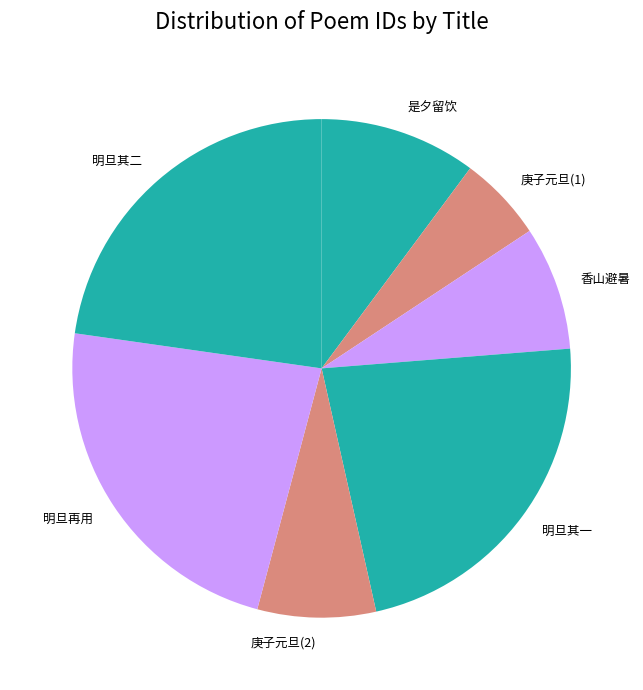

Which has a higher value, 庚子元旦(1) or 明旦再用?

明旦再用